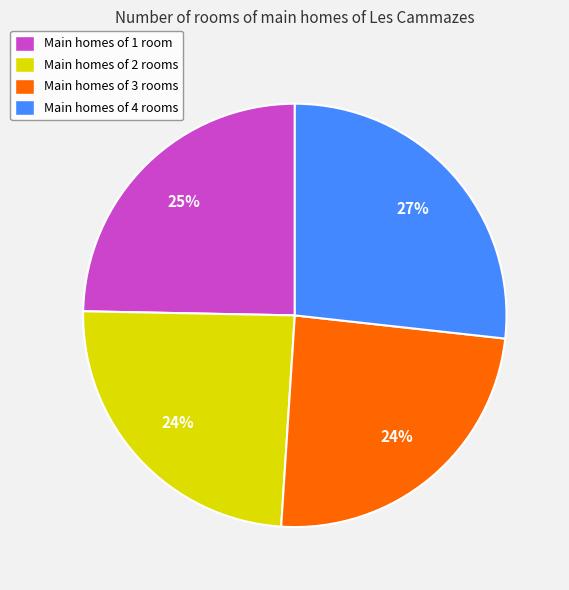

Is there a majority slice in this chart?

No